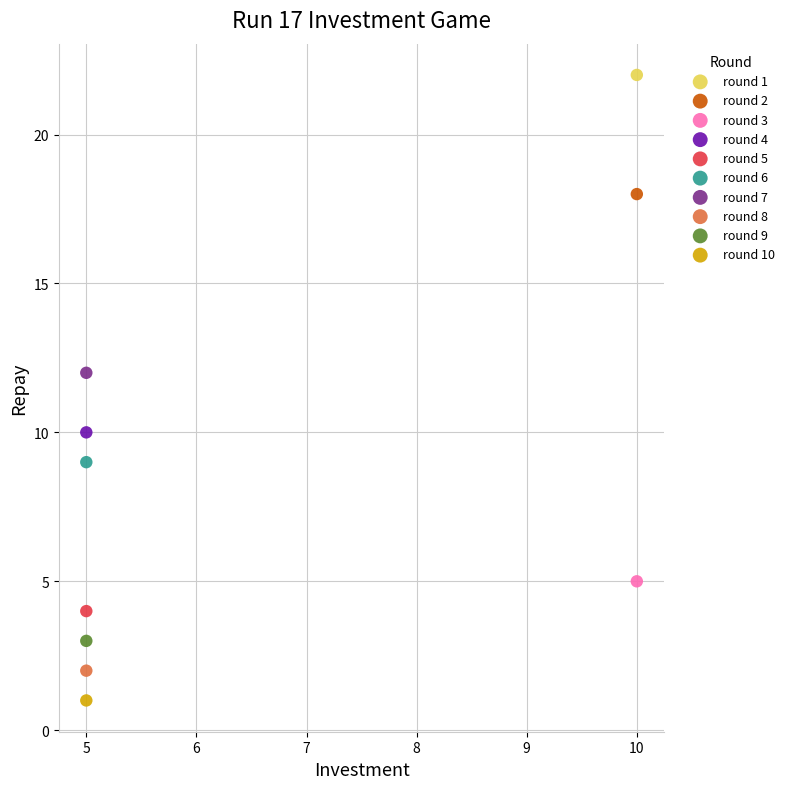

What are all the series names shown in the legend?

round 1, round 2, round 3, round 4, round 5, round 6, round 7, round 8, round 9, round 10